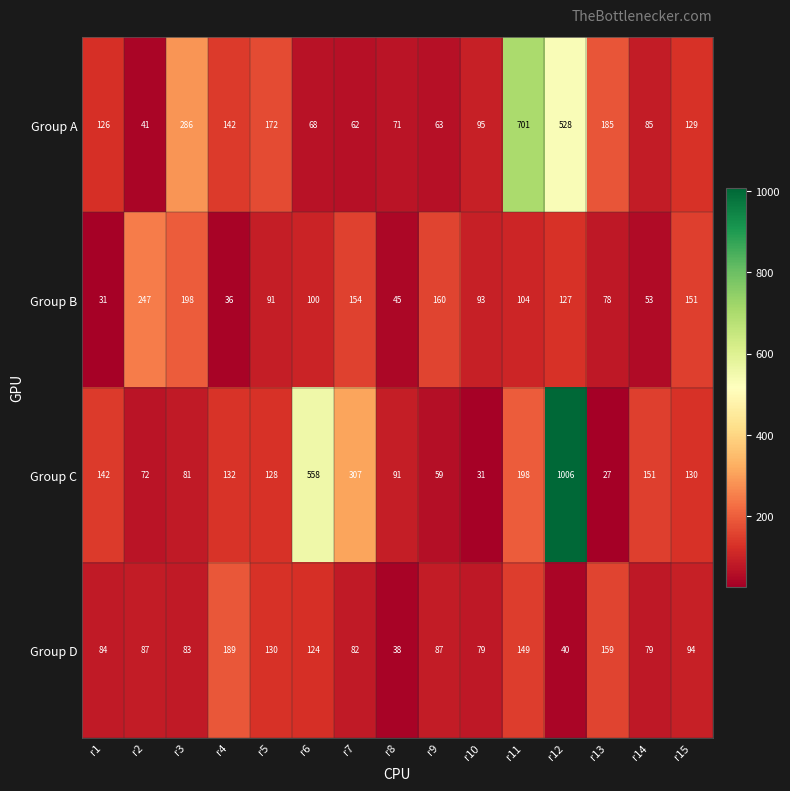

List the series in order of their peak value, highest first.

Group C, Group A, Group B, Group D